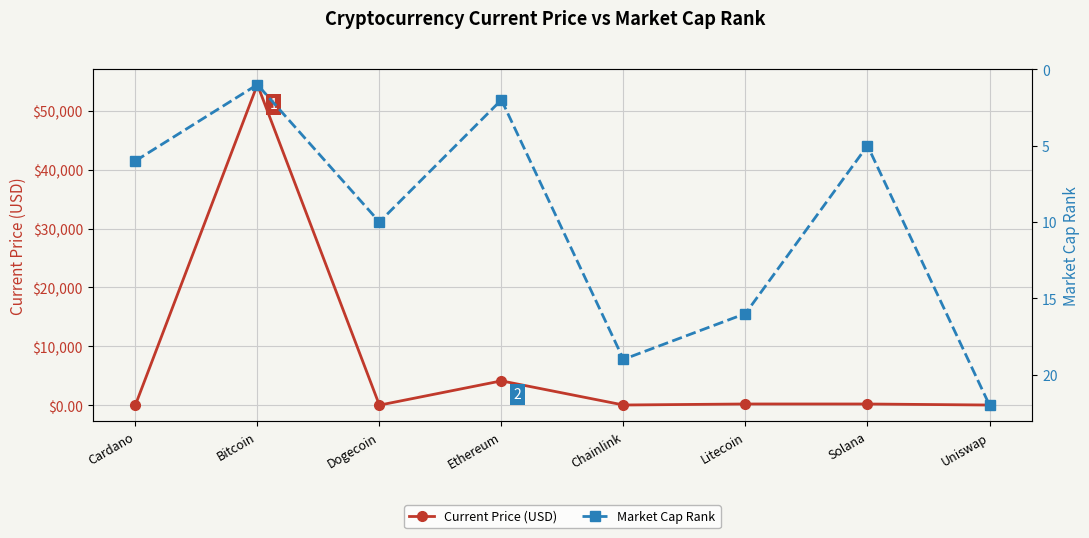

Is the value of Current Price (USD) at Uniswap greater than the value of Market Cap Rank at Bitcoin?

Yes